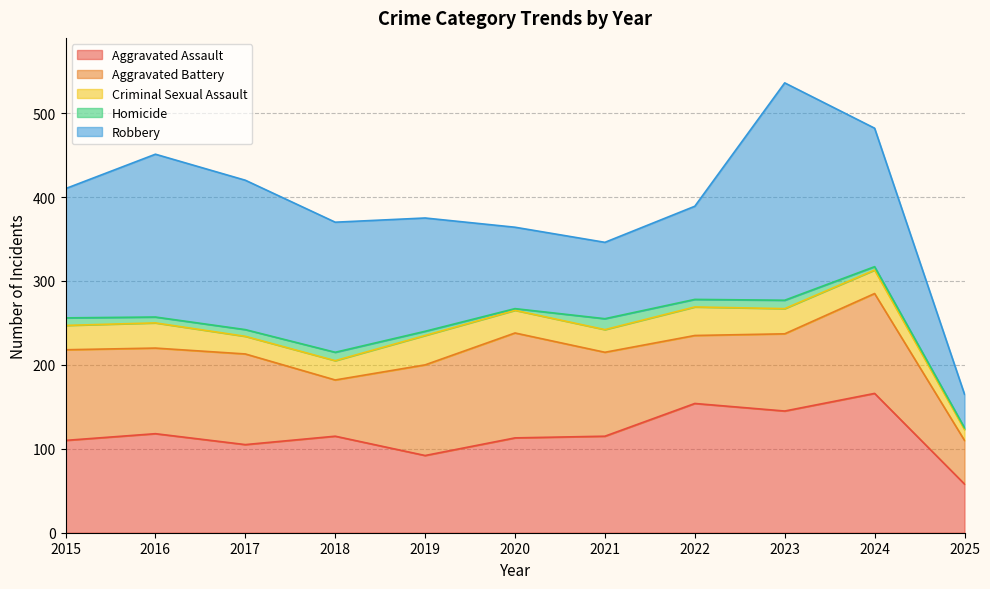

How many data points in Robbery are less than 154?

5